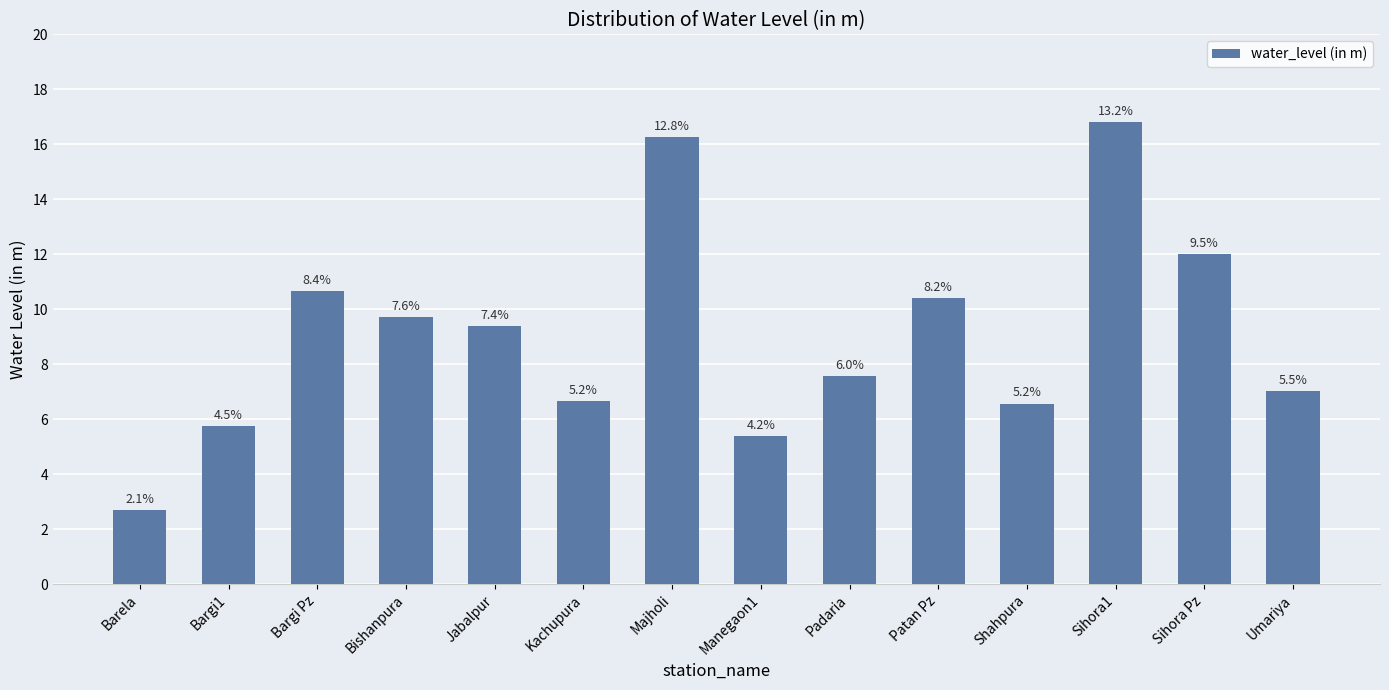

Does the chart contain any negative values?

No